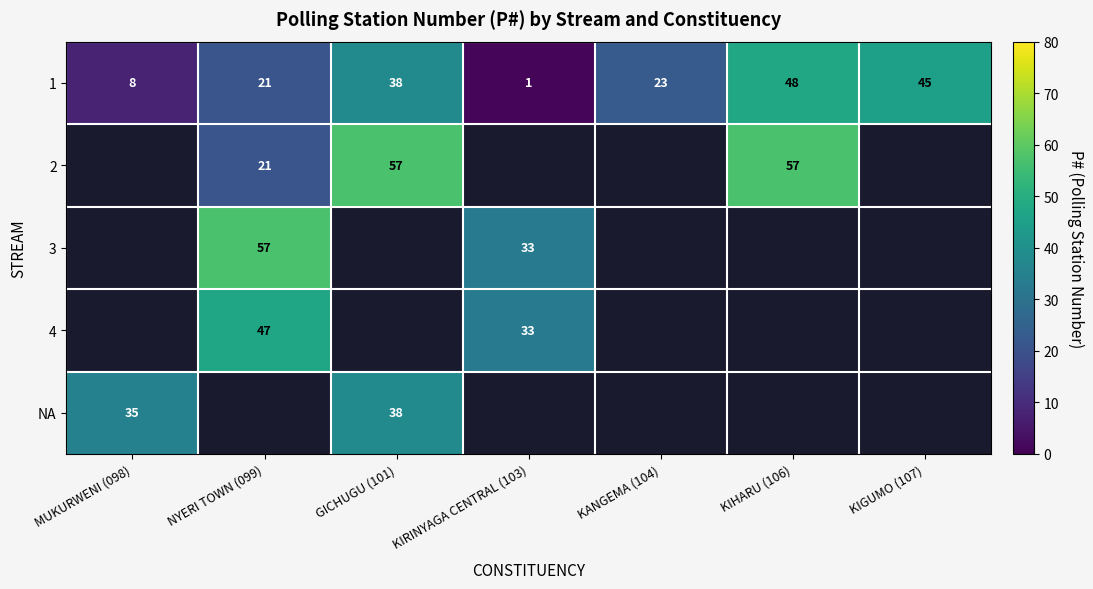

Where is 1 nearest to the value 24?

KANGEMA (104)